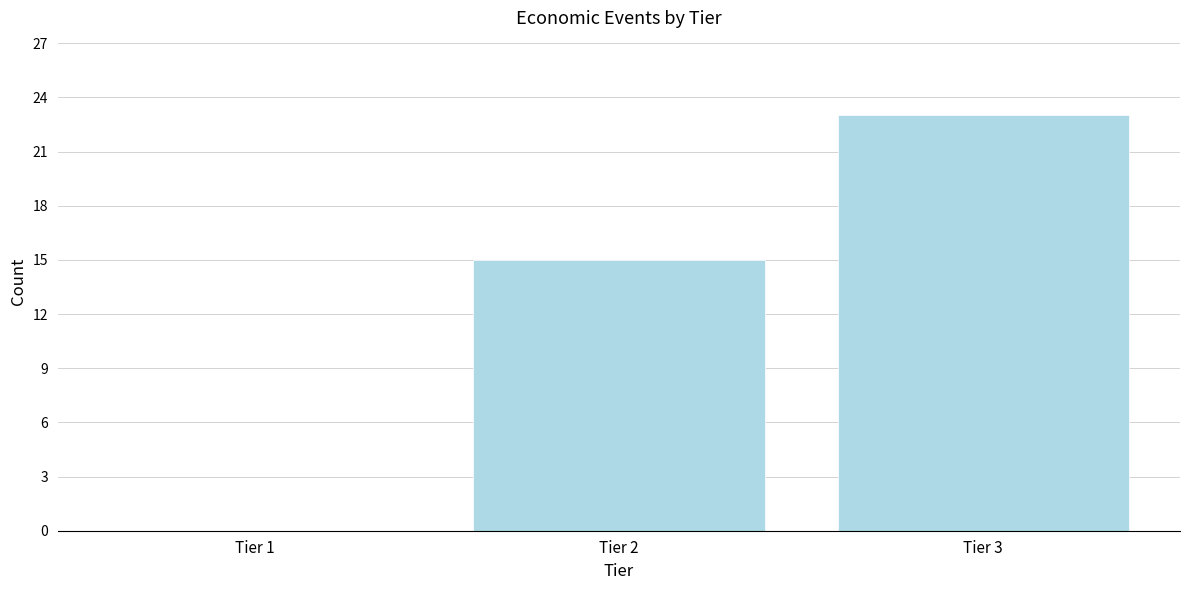

Reading left to right, extract all data points from this chart.

Tier 1=0	Tier 2=15	Tier 3=23